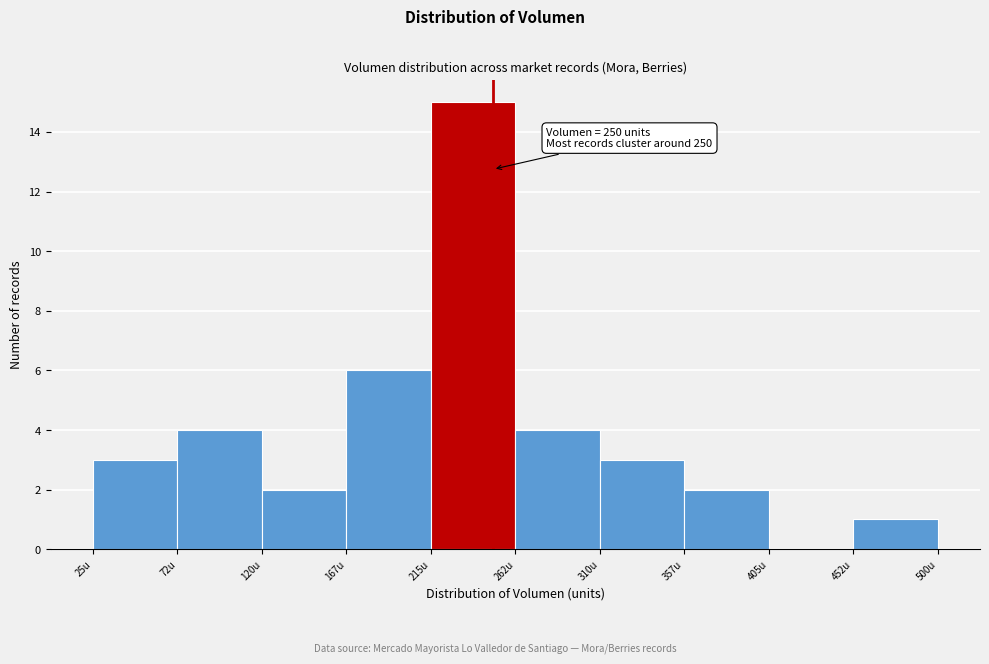

Which range on the x-axis has the tallest bar?

215.0 to 262.5